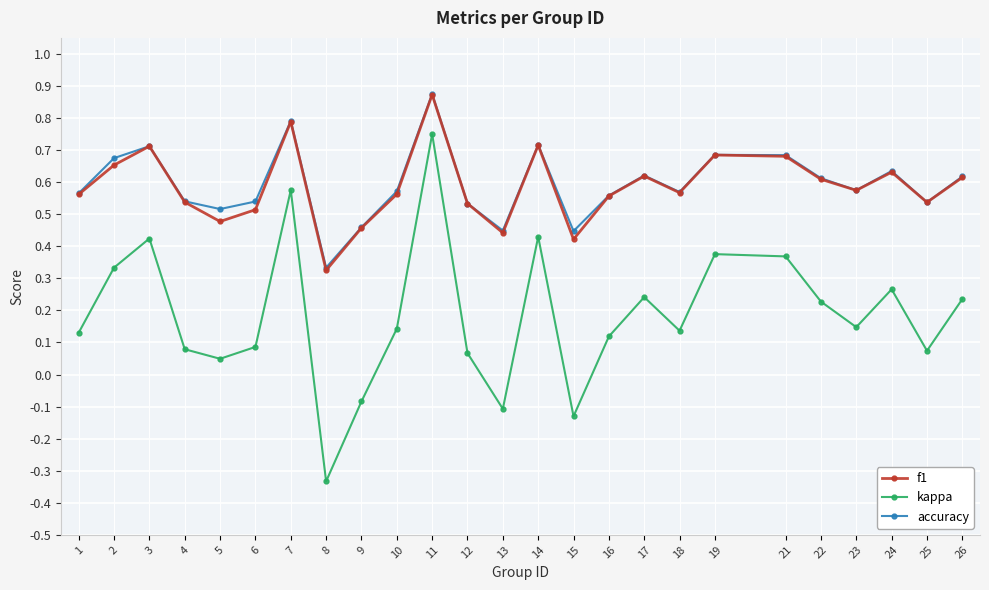

Is the value of f1 at 1 greater than the value of accuracy at 8?

Yes